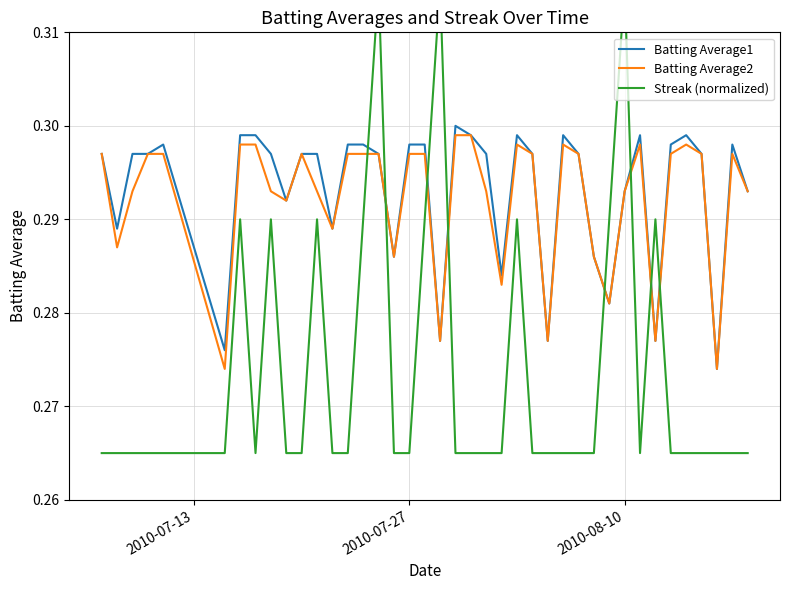

How many lines are shown in the chart?

3